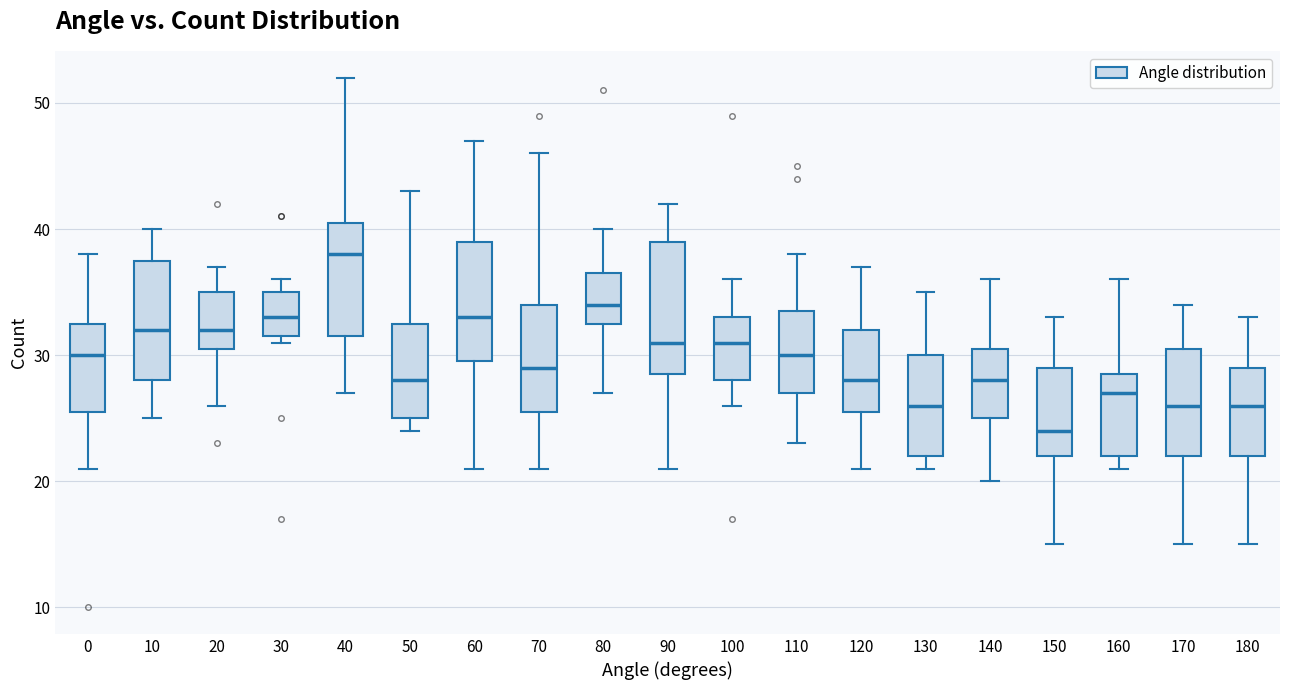

Reading left to right, read every box against the y-axis: the position of its median line, the range the box covers, and the ends of its whiskers. The values are not printed on the chart, so give them approximately, as read against the axis.

0: median 30, box 26 to 33, whiskers 21 to 38
10: median 32, box 28 to 38, whiskers 25 to 40
20: median 32, box 31 to 35, whiskers 26 to 37
30: median 33, box 32 to 35, whiskers 31 to 36
40: median 38, box 32 to 41, whiskers 27 to 52
50: median 28, box 25 to 33, whiskers 24 to 43
60: median 33, box 30 to 39, whiskers 21 to 47
70: median 29, box 26 to 34, whiskers 21 to 46
80: median 34, box 33 to 37, whiskers 27 to 40
90: median 31, box 29 to 39, whiskers 21 to 42
100: median 31, box 28 to 33, whiskers 26 to 36
110: median 30, box 27 to 34, whiskers 23 to 38
120: median 28, box 26 to 32, whiskers 21 to 37
130: median 26, box 22 to 30, whiskers 21 to 35
140: median 28, box 25 to 31, whiskers 20 to 36
150: median 24, box 22 to 29, whiskers 15 to 33
160: median 27, box 22 to 29, whiskers 21 to 36
170: median 26, box 22 to 31, whiskers 15 to 34
180: median 26, box 22 to 29, whiskers 15 to 33